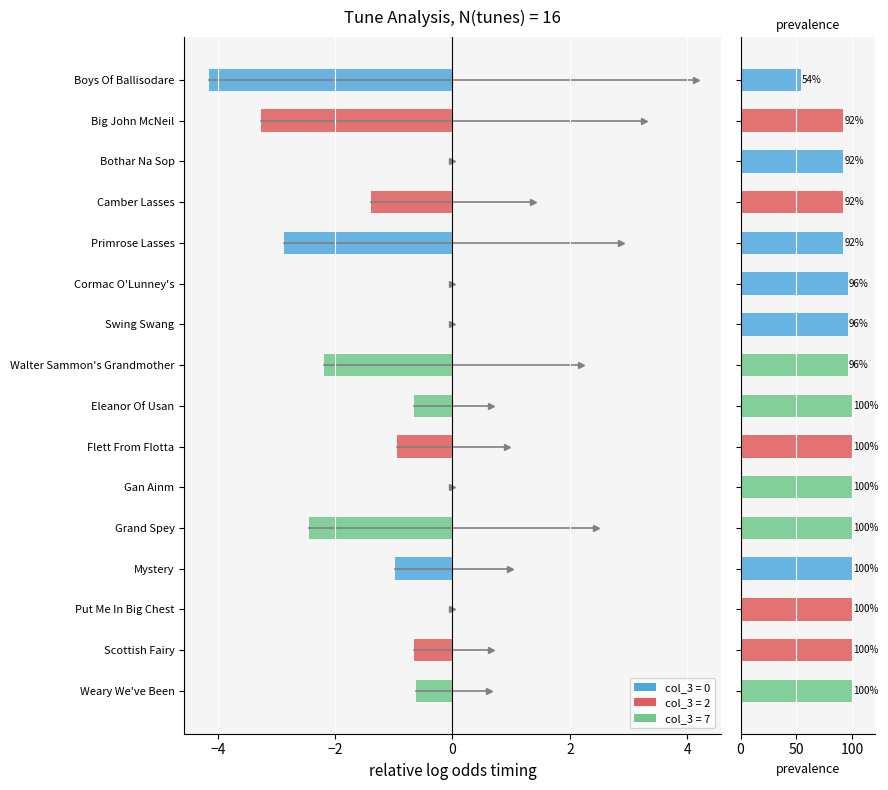

What is the sum of all values?

-20.1